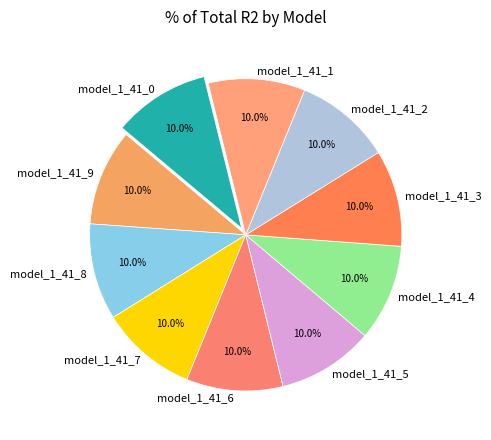

Does any single category account for the majority?

No